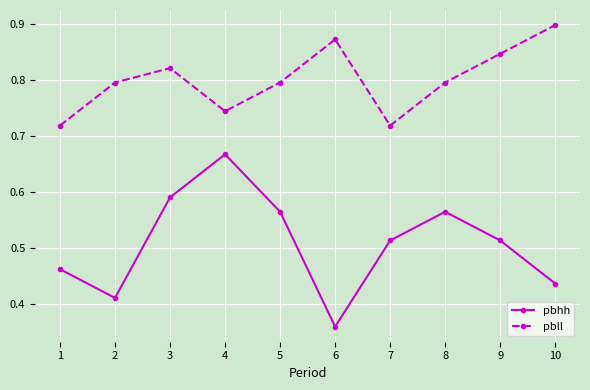

List the series in order of their overall mean, lowest first.

pbhh, pbll